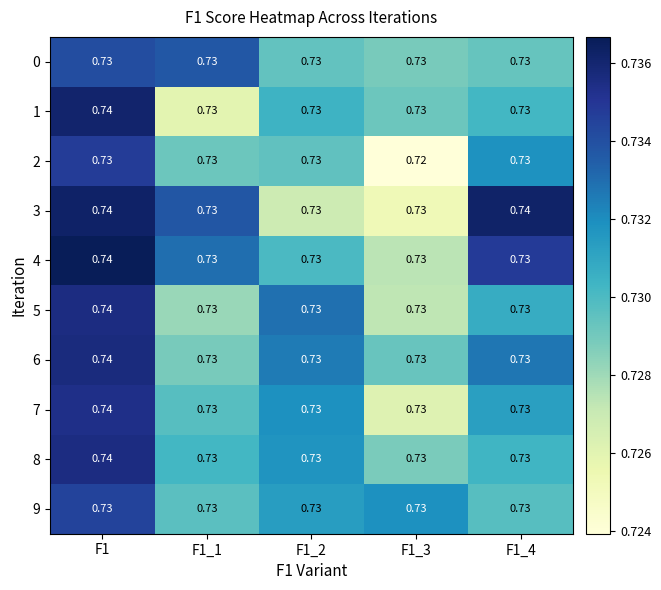

Is the value of 5 at F1_1 greater than the value of 6 at F1?

No